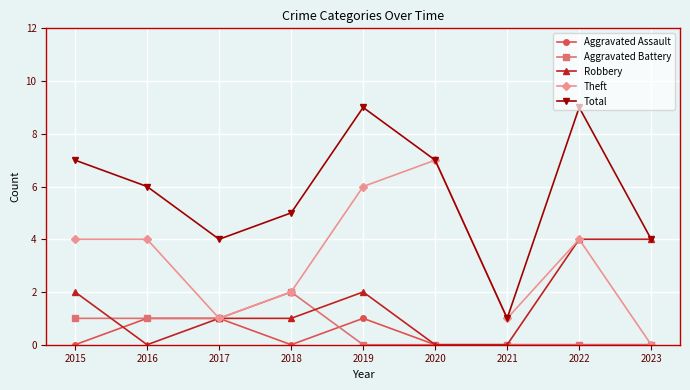

Between 2017 and 2020, which series saw the biggest shift?

Theft